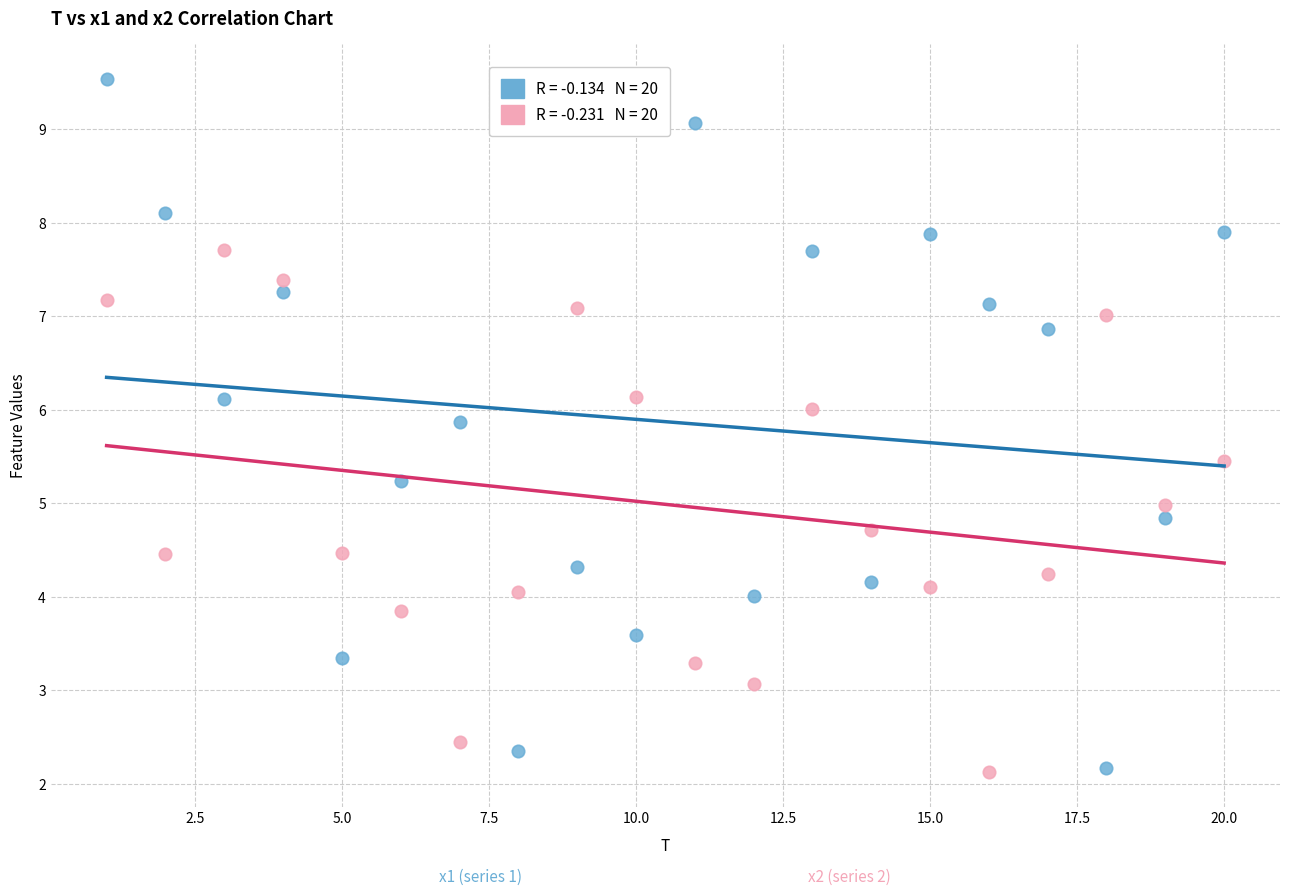

Across all data points, what is the range of Y values (max minus min)?

7.4